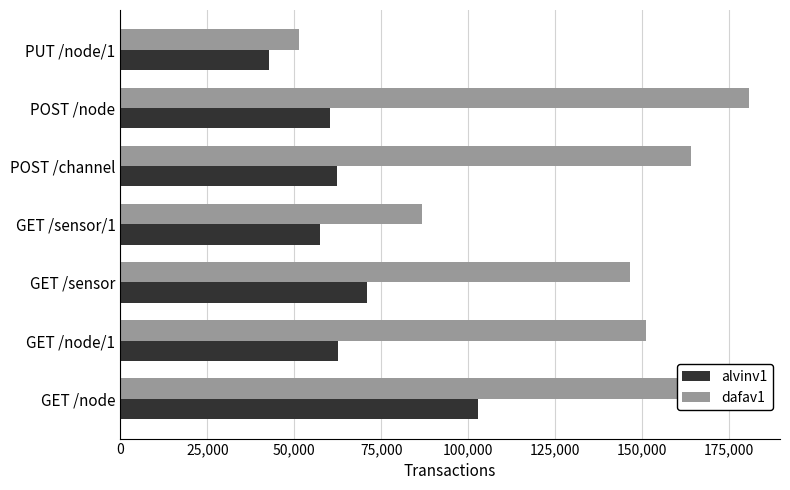

Which category has the highest value across all series?

POST /node